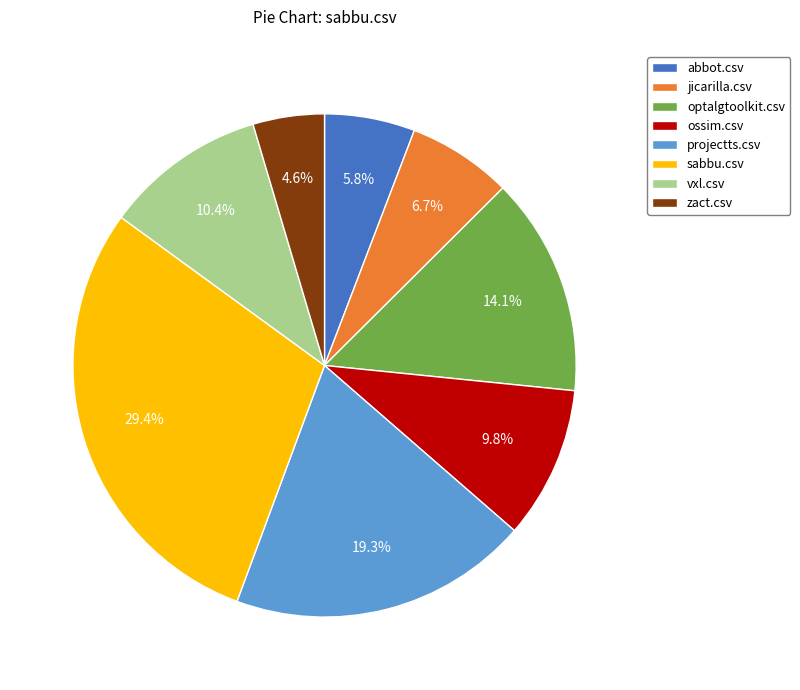

Is it true that zact.csv is 5% of the pie?

True